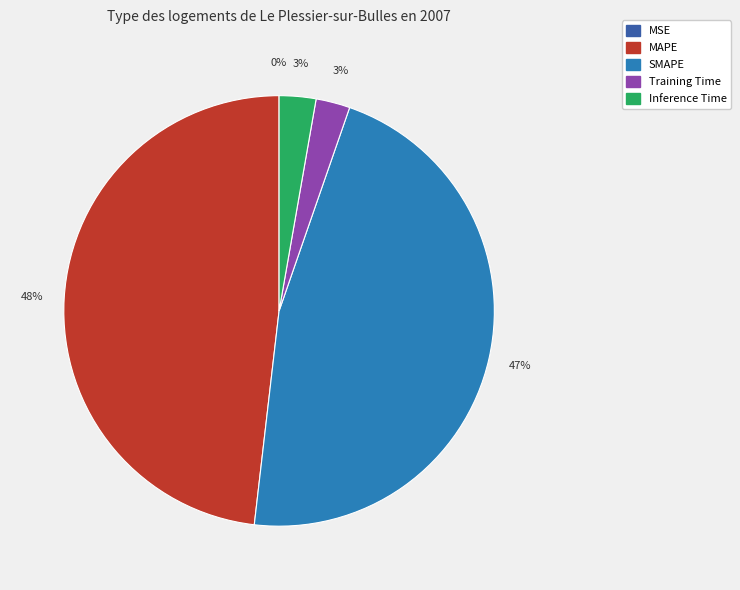

Which has a higher value, Training Time or MAPE?

MAPE